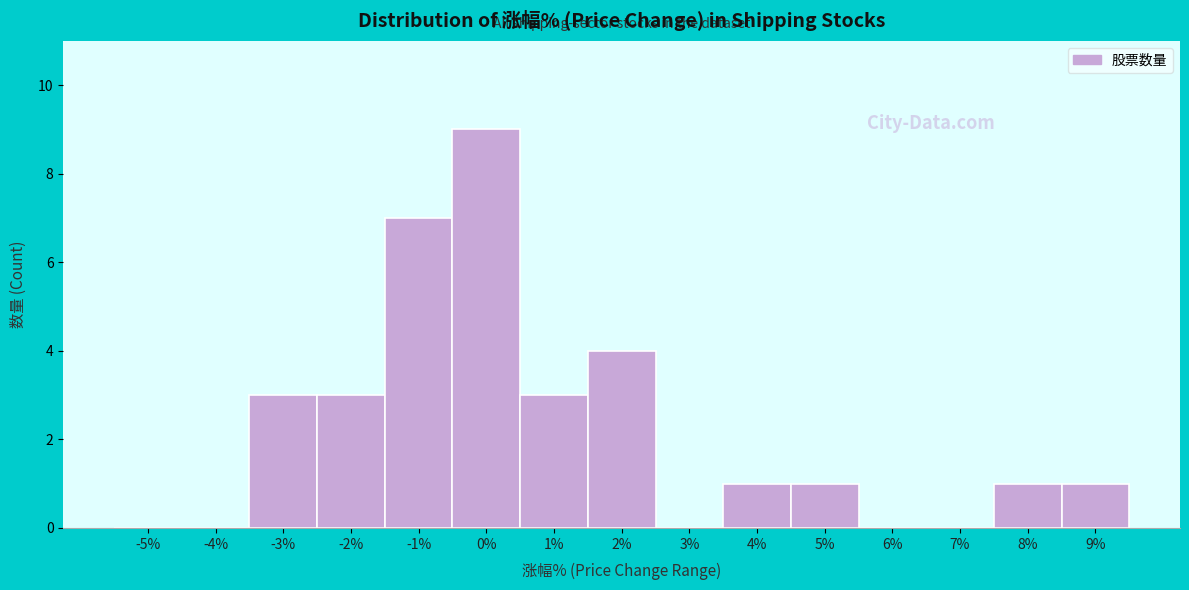

Reading left to right, extract all data points from this chart.

-5%=0	-4%=0	-3%=3	-2%=3	-1%=7	0%=9	1%=3	2%=4	3%=0	4%=1	5%=1	6%=0	7%=0	8%=1	9%=1